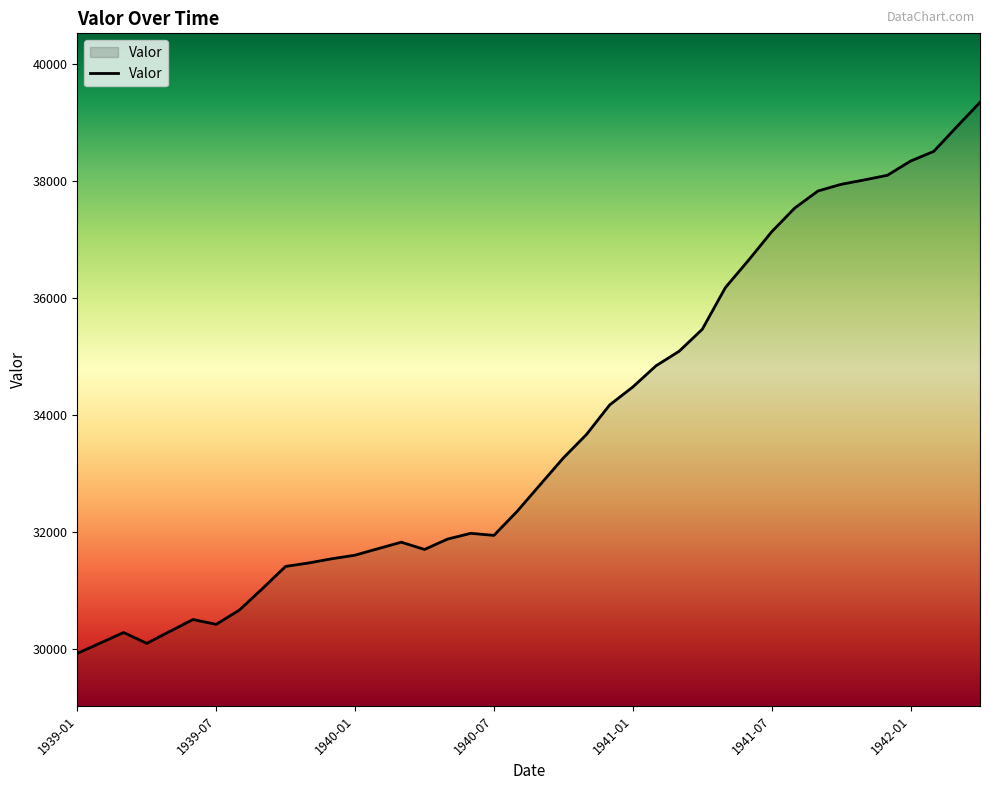

What is the maximum value shown in the chart?

39352